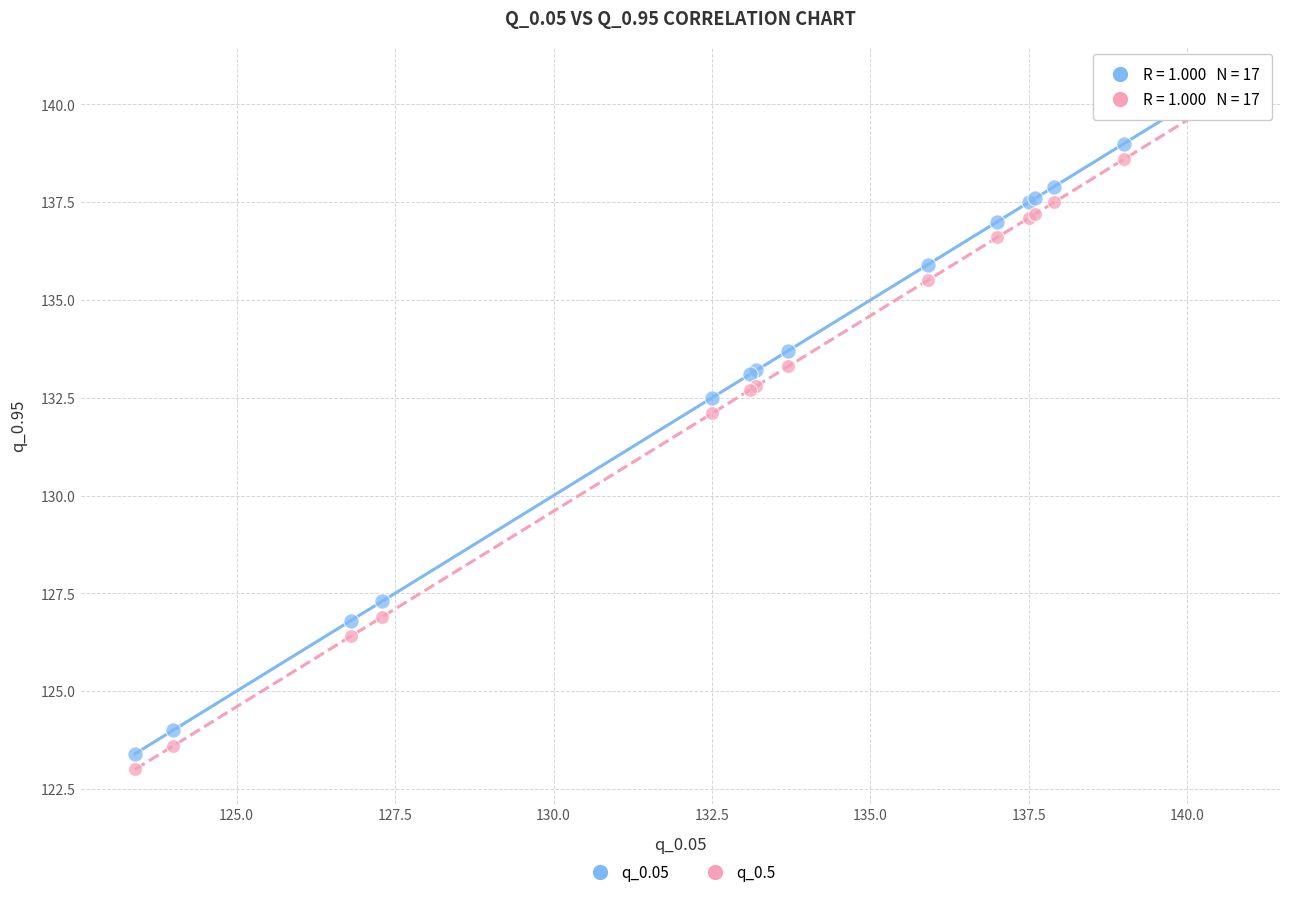

Across all series, what Y value is closest to 131?

132.1